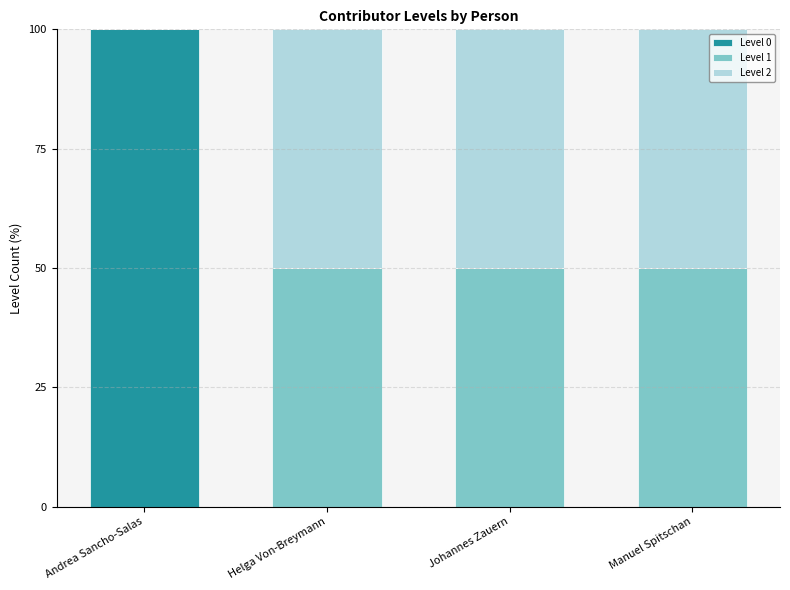

Reading left to right, list the values for the Level 0 series.

Andrea Sancho-Salas=100	Helga Von-Breymann=0	Johannes Zauern=0	Manuel Spitschan=0